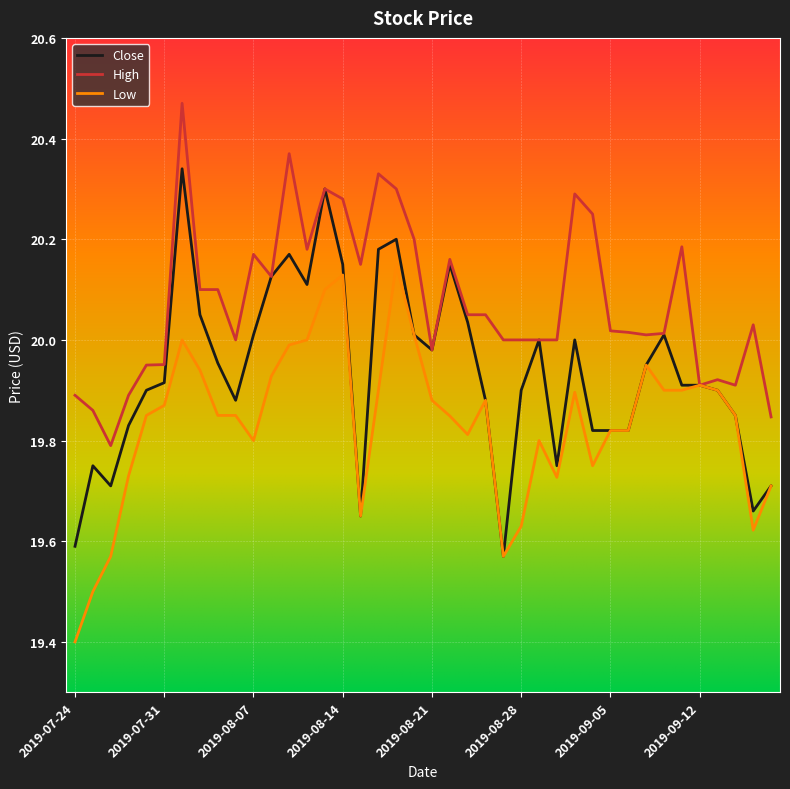

List the series in order of their overall mean, highest first.

High, Close, Low